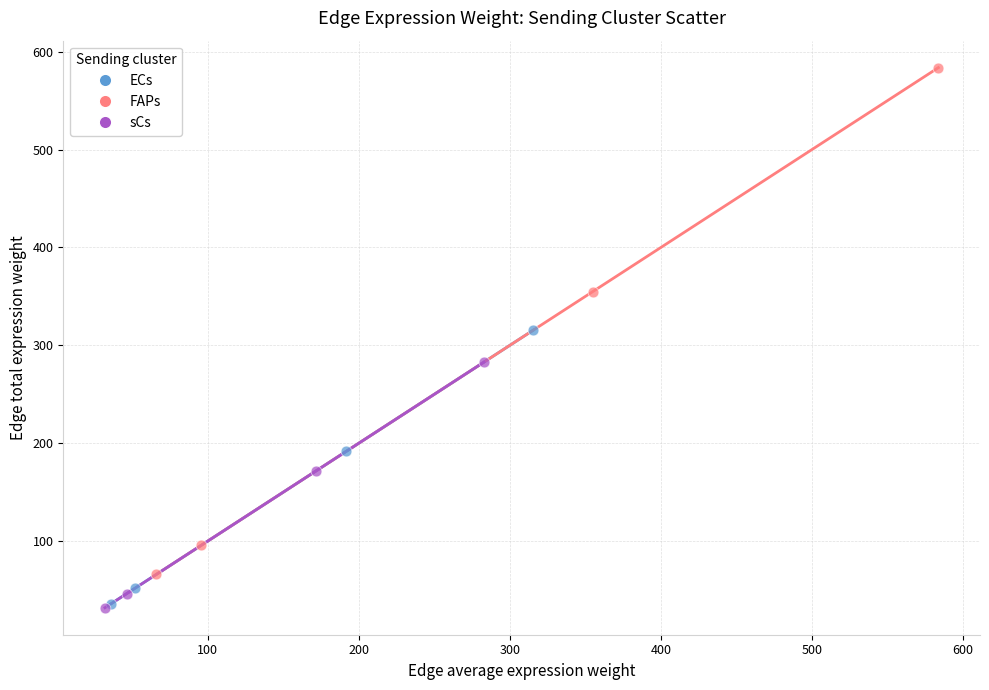

Which series contains the highest Y value?

FAPs